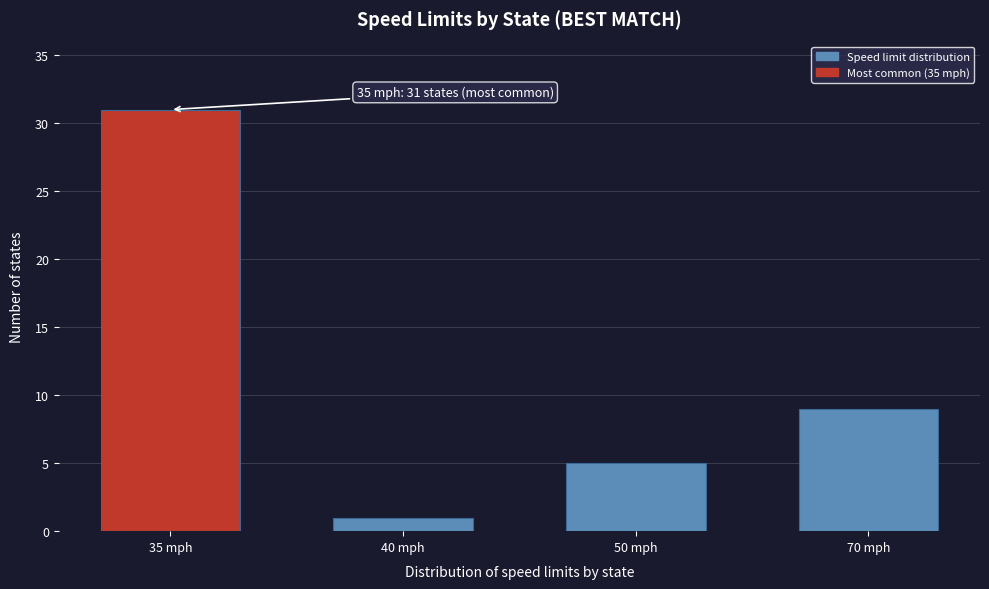

Reading right to left, transcribe all the data shown in this chart.

9	5	1	31